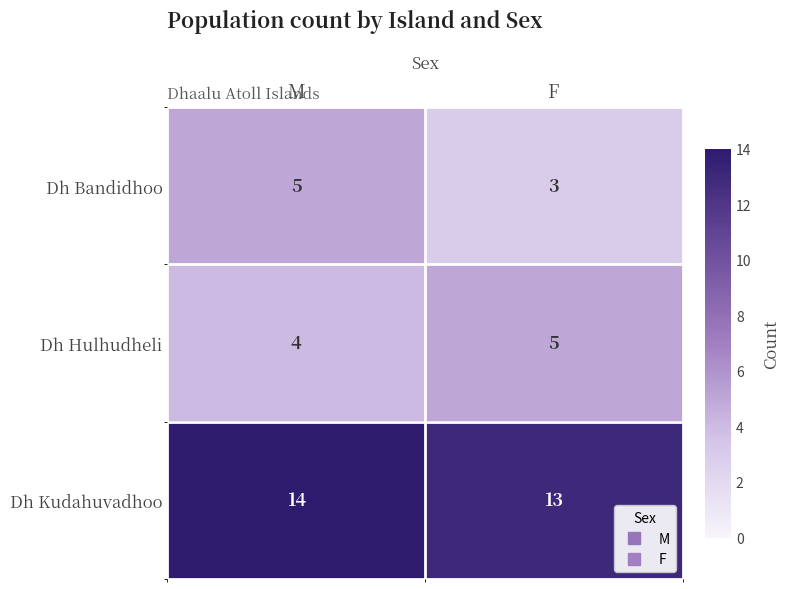

Rank the categories by Dh Kudahuvadhoo value from lowest to highest.

F, M